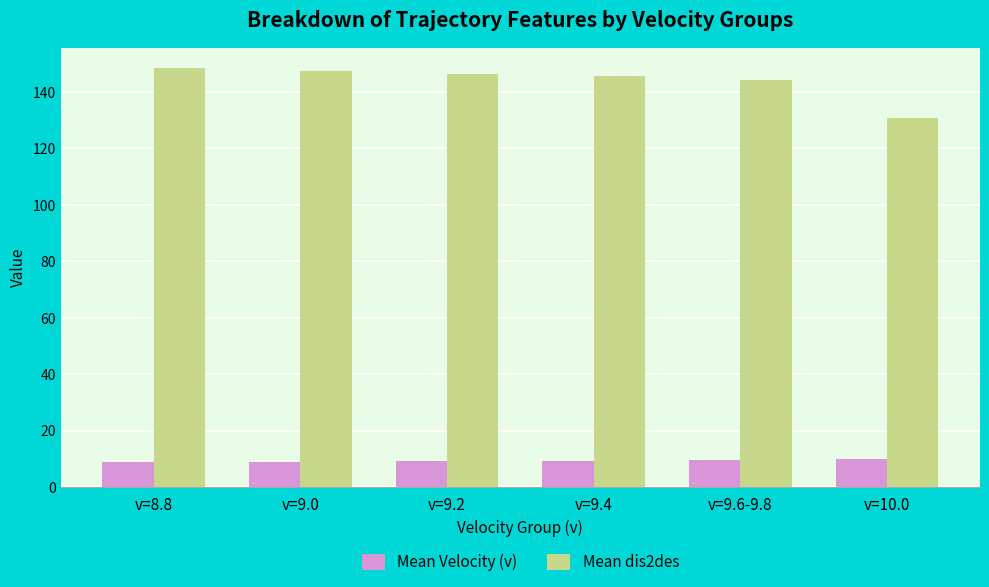

What is the value of the Mean dis2des bar at the 4th from the left?

145.5